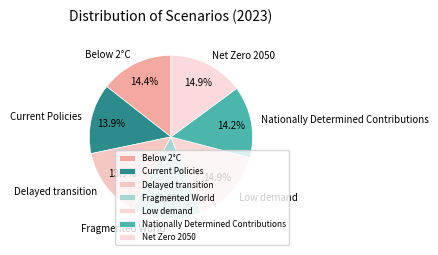

What portion of the pie excludes Current Policies?

86.1%